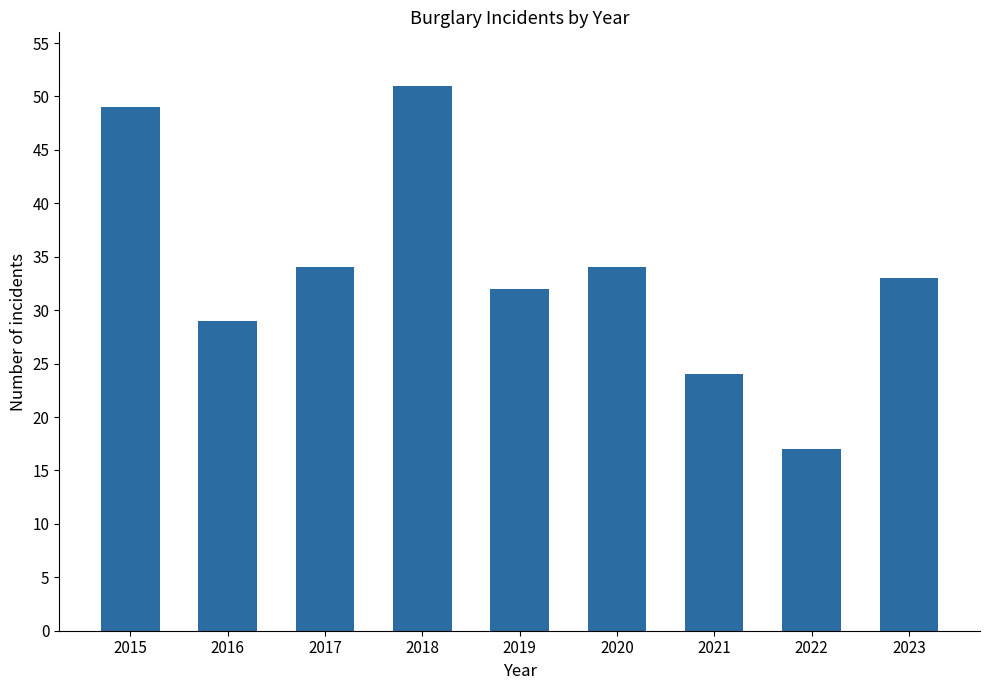

At which category does the chart reach its minimum across all series?

2022